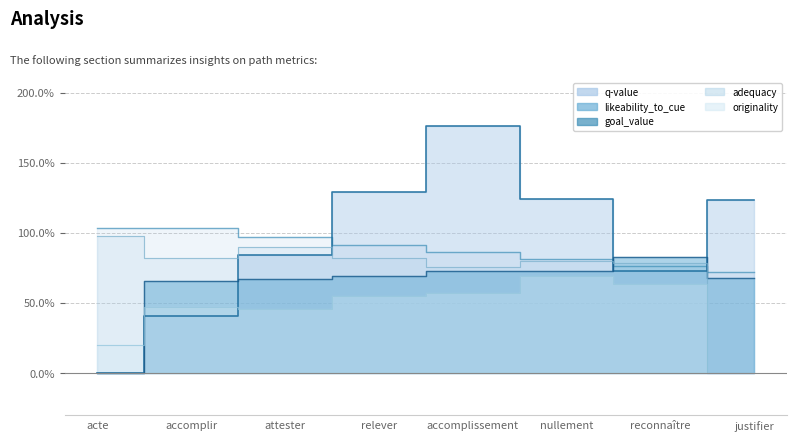

At how many categories does at least one series exceed 1?

6